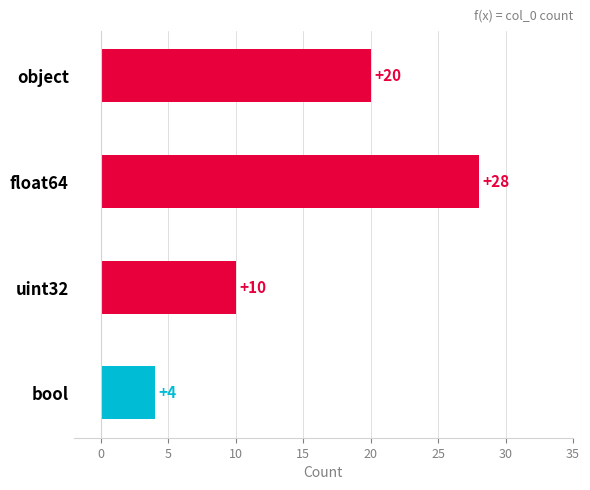

Does the chart contain stacked bars?

No